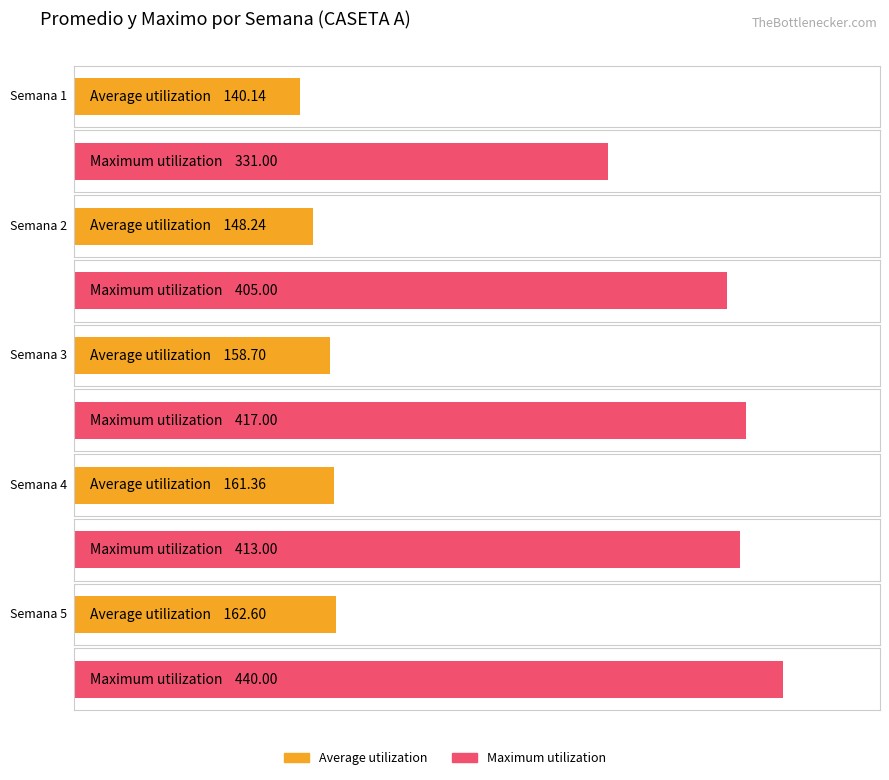

How many bars are there in each group?

2